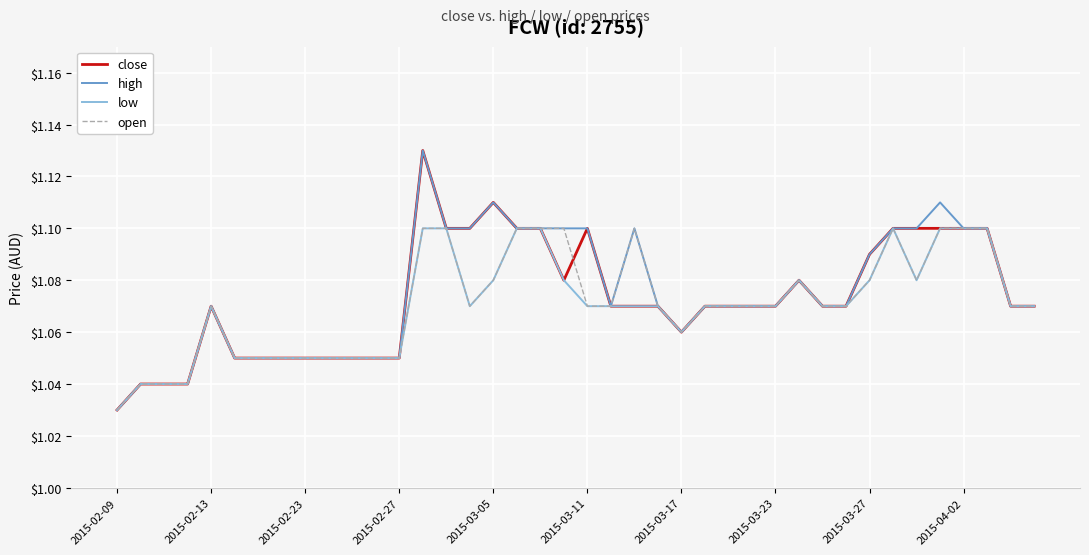

The value of high at 2015-03-11 is 0.7. True or false?

False